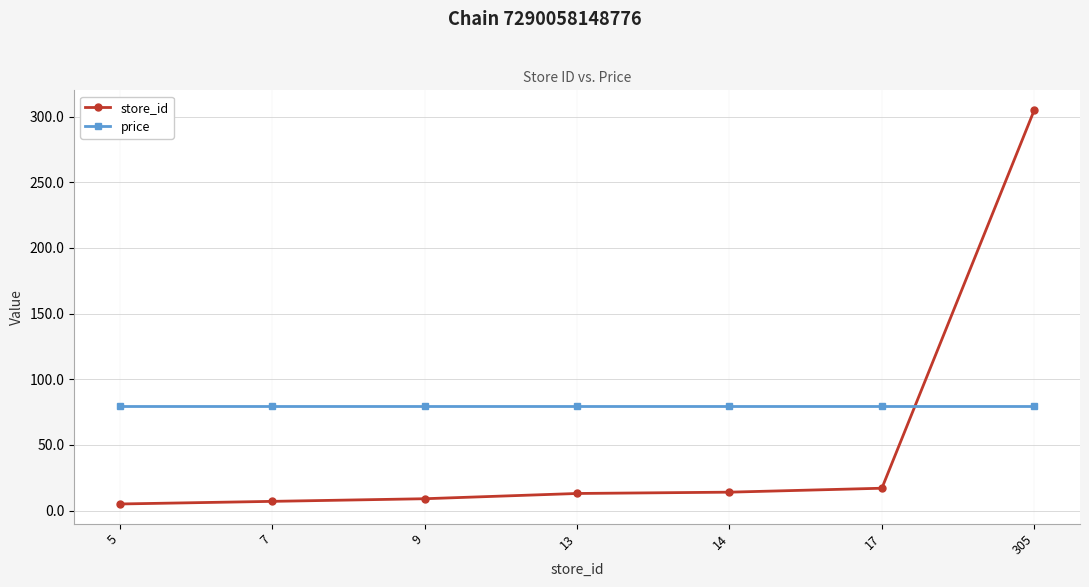

Rank the series at 305 from lowest to highest value.

price, store_id